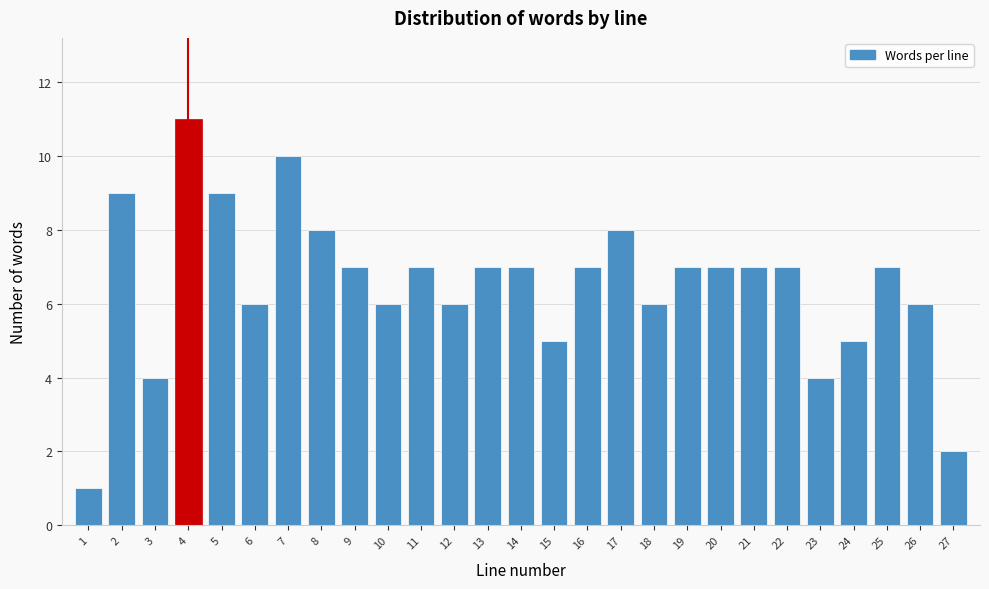

Reading left to right, transcribe all the data shown in this chart.

1	9	4	11	9	6	10	8	7	6	7	6	7	7	5	7	8	6	7	7	7	7	4	5	7	6	2